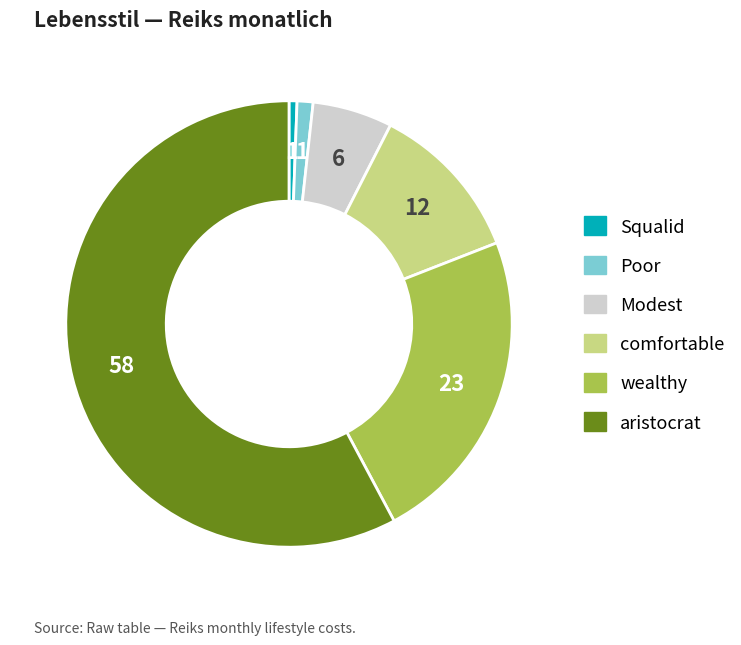

Rank the categories by value from highest to lowest.

aristocrat, wealthy, comfortable, Modest, Poor, Squalid